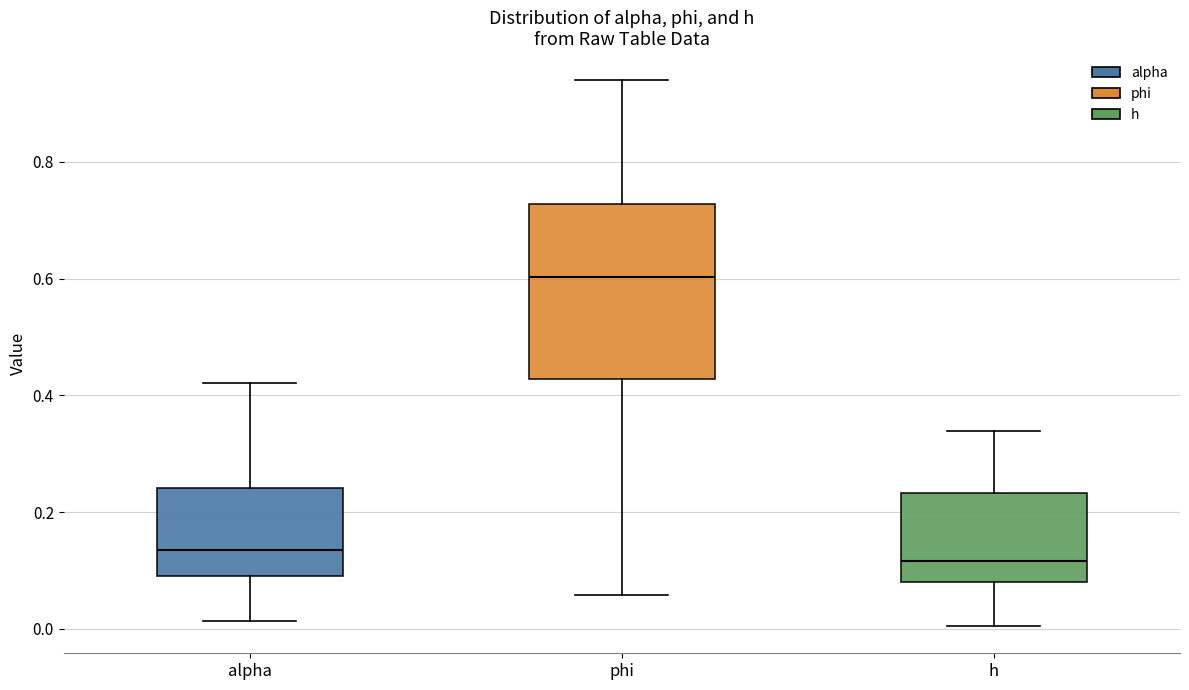

Comparing the boxes themselves (not the whiskers), which one is the tallest?

phi